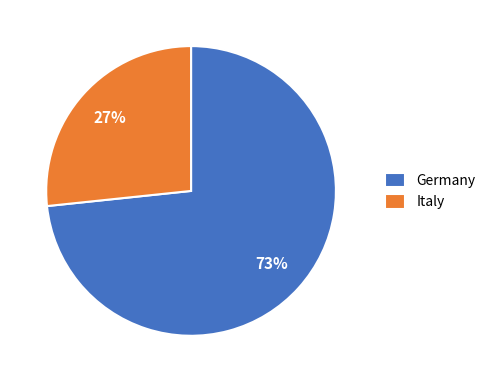

To the nearest percent, what percentage of the pie is Italy?

27%